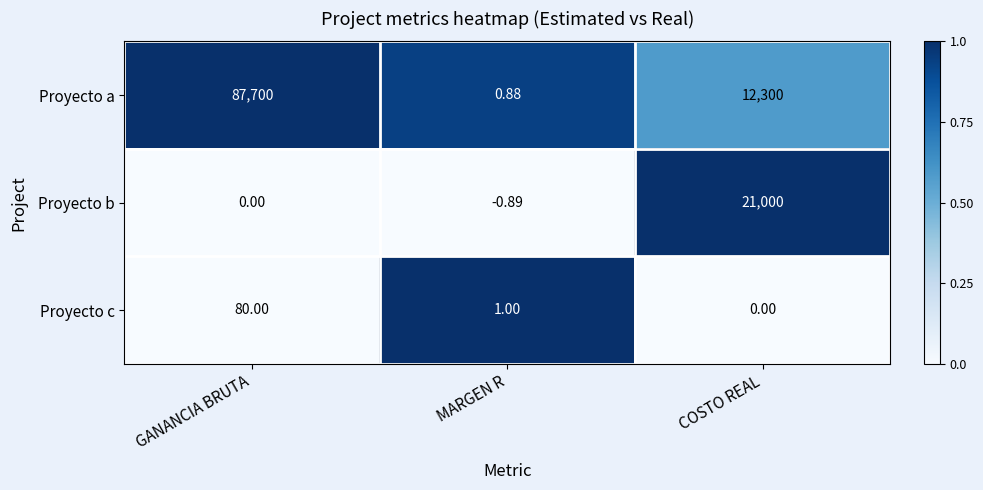

What is the greatest value displayed?

87700.0